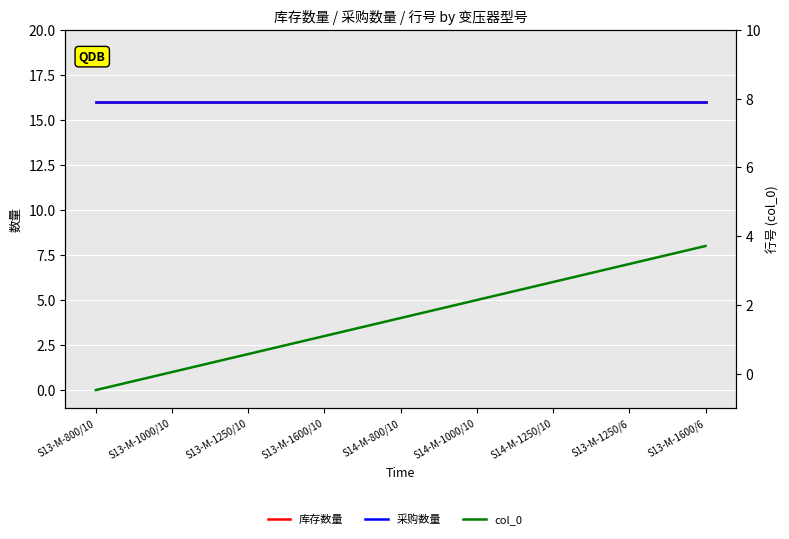

Which has a higher value, S13-M-1000/10 or S14-M-1250/10?

S13-M-1000/10